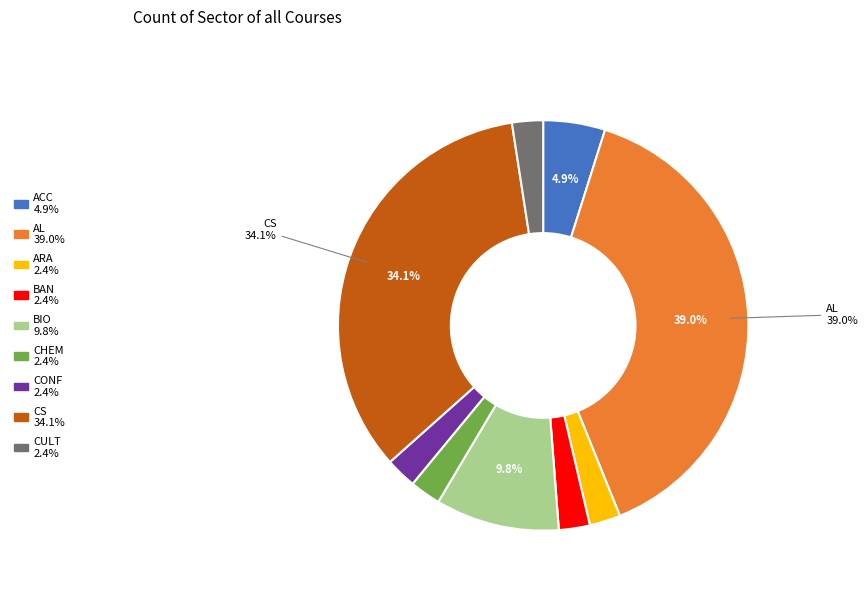

Between BAN and BIO, which is larger?

BIO